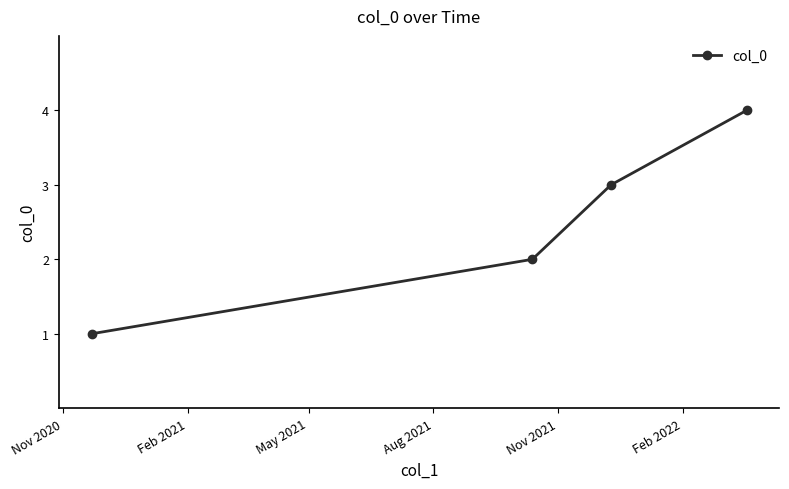

What is the greatest value displayed?

4